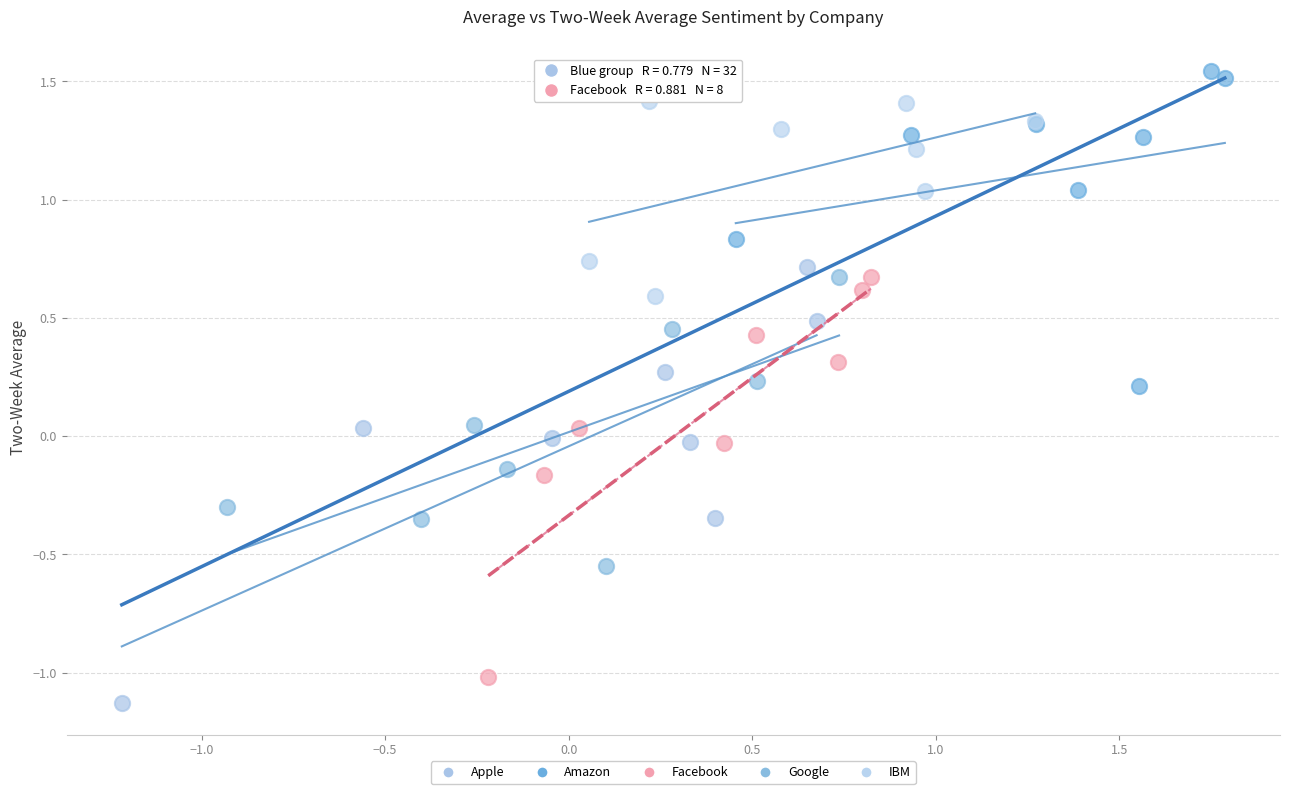

Which series reaches the maximum Y coordinate?

Amazon